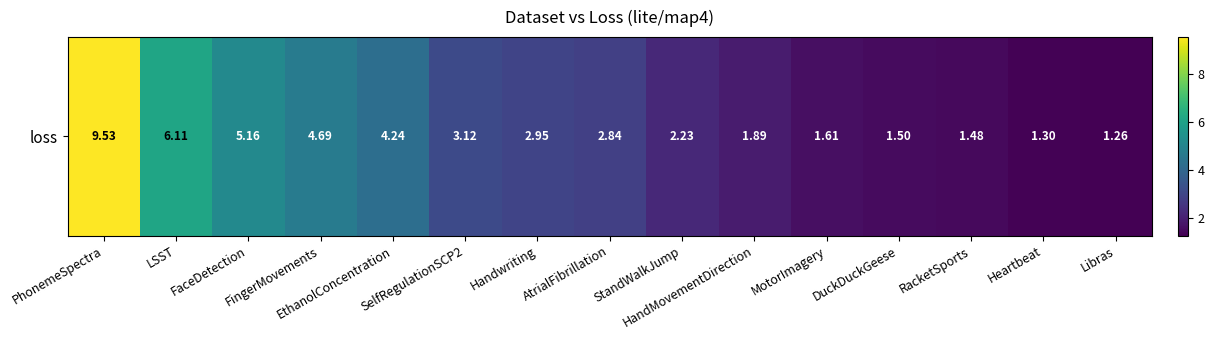

Rank the categories by value from lowest to highest.

Libras, Heartbeat, RacketSports, DuckDuckGeese, MotorImagery, HandMovementDirection, StandWalkJump, AtrialFibrillation, Handwriting, SelfRegulationSCP2, EthanolConcentration, FingerMovements, FaceDetection, LSST, PhonemeSpectra